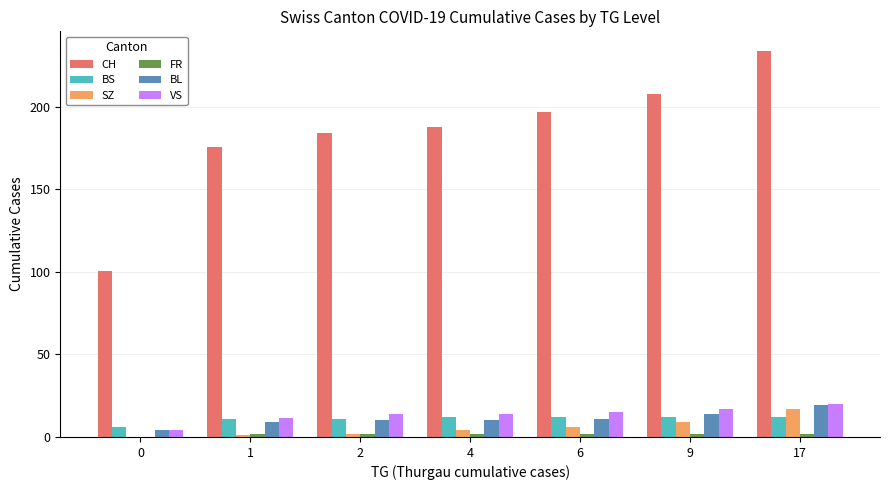

What is the maximum value shown in the chart?

234.0